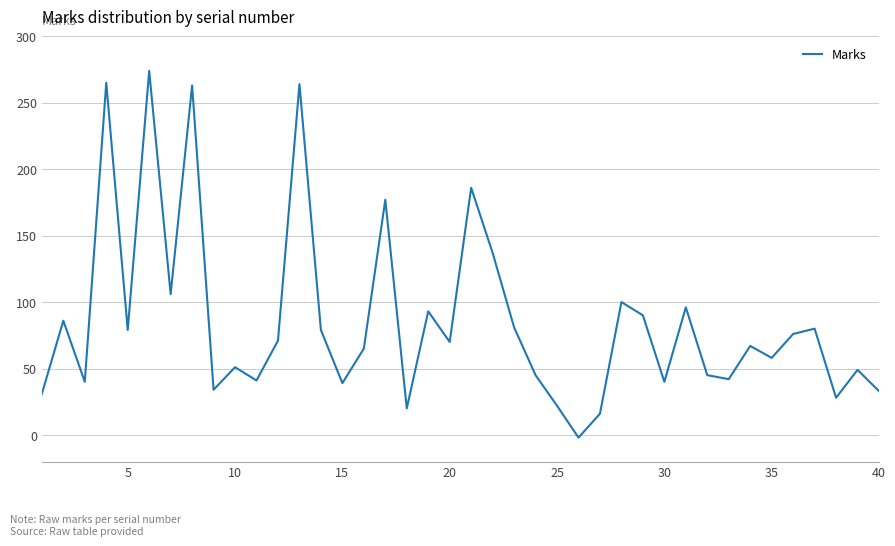

How many interior local peaks (higher than both neighbors) does the data have?

14